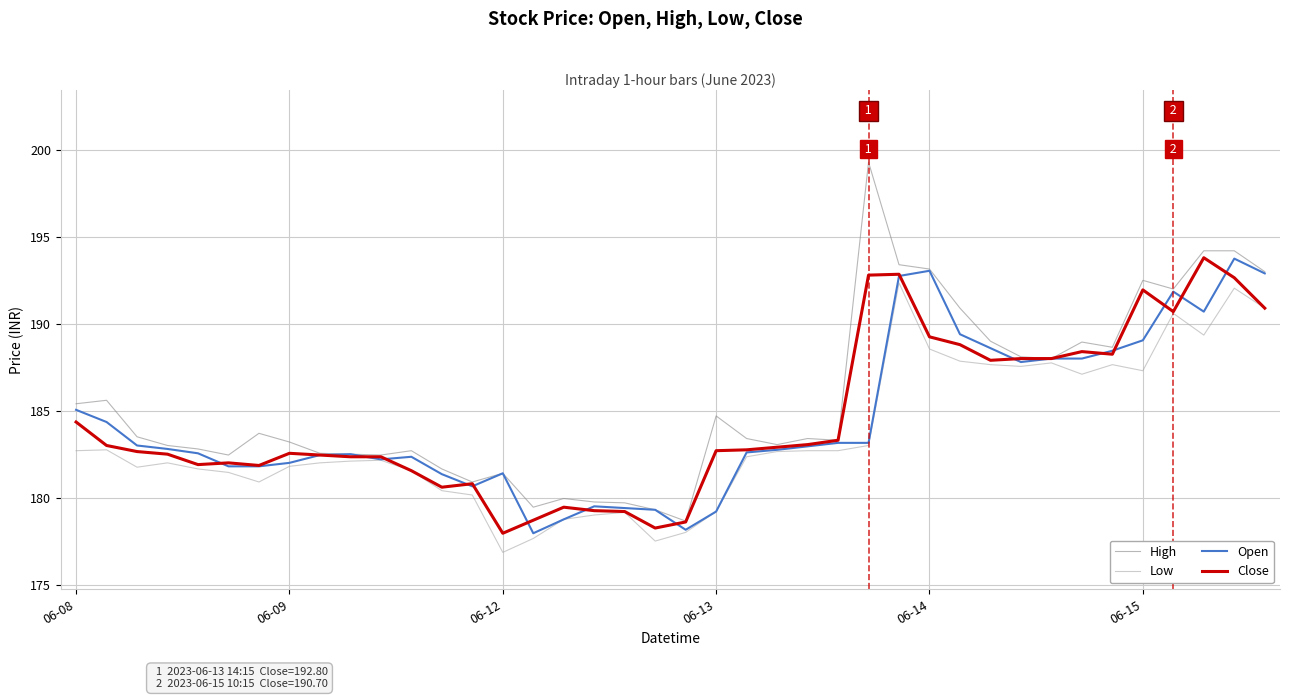

What is the highest value of the High series?

199.3